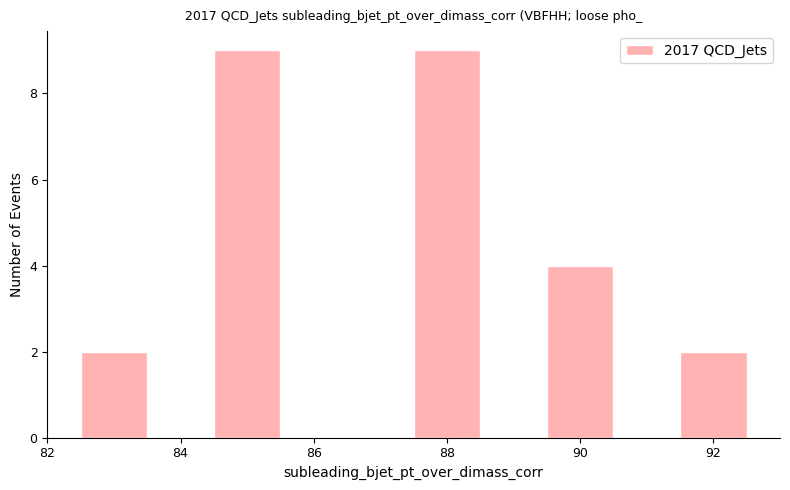

Reading left to right, list every bar in this chart as the range it spans on the x-axis followed by its height. Neither the bar edges nor the heights are printed on the chart, so give them approximately, as read against the axes.

82.5 to 83.5: 2
83.5 to 84.5: 0
84.5 to 85.5: 9
85.5 to 86.5: 0
86.5 to 87.5: 0
87.5 to 88.5: 9
88.5 to 89.5: 0
89.5 to 90.5: 4
90.5 to 91.5: 0
91.5 to 92.5: 2